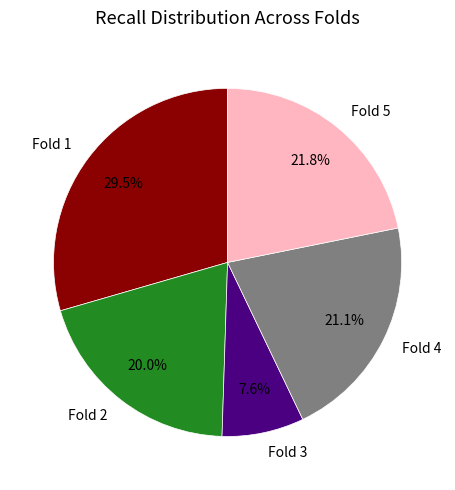

Which has a higher value, Fold 3 or Fold 1?

Fold 1